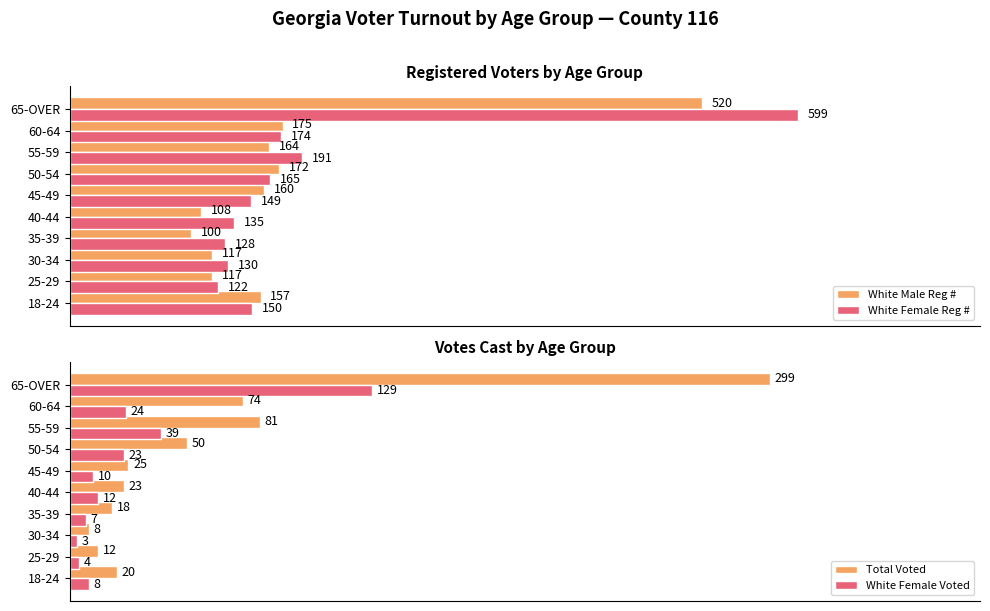

At which label does White Female Reg # reach its minimum?

25-29